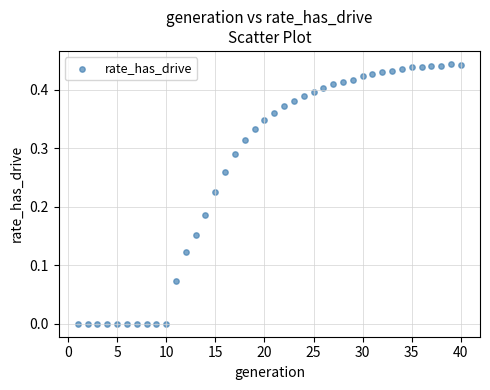

What is the range of X values (max minus min)?

39.0